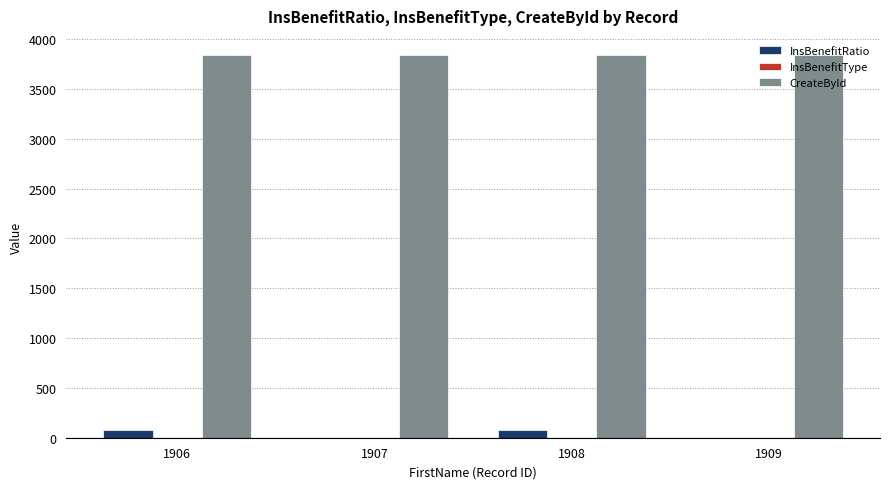

The value of InsBenefitRatio at 1909 is 0. True or false?

True